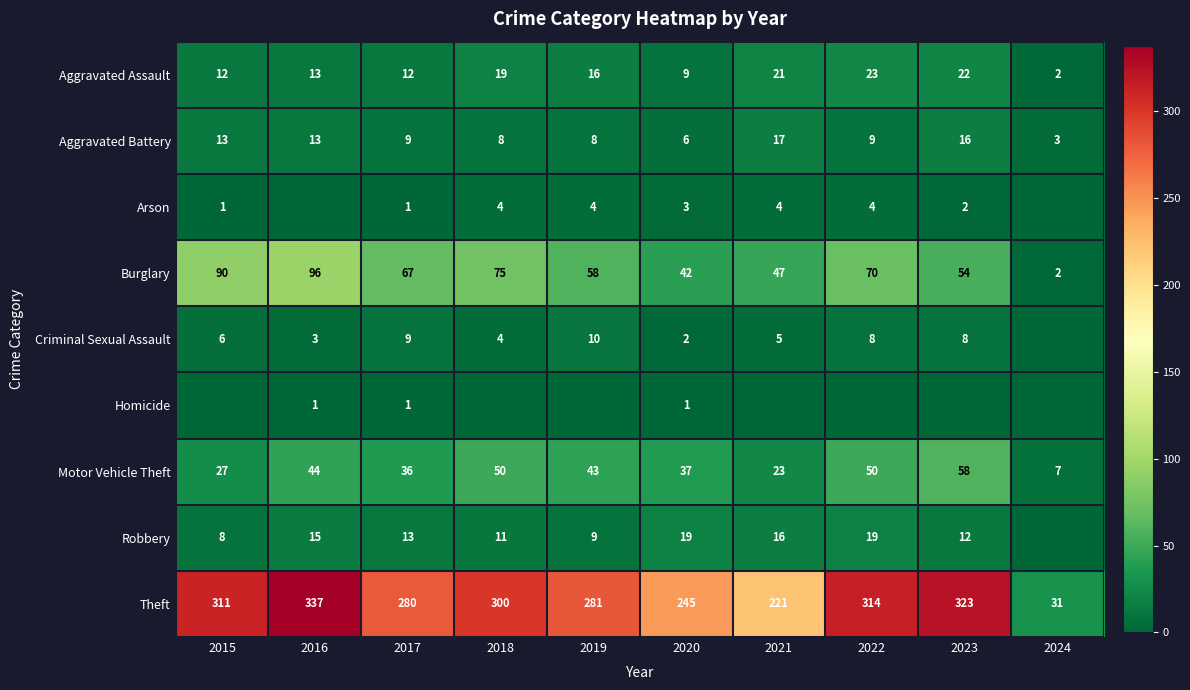

What is the lowest value of the Motor Vehicle Theft series?

7